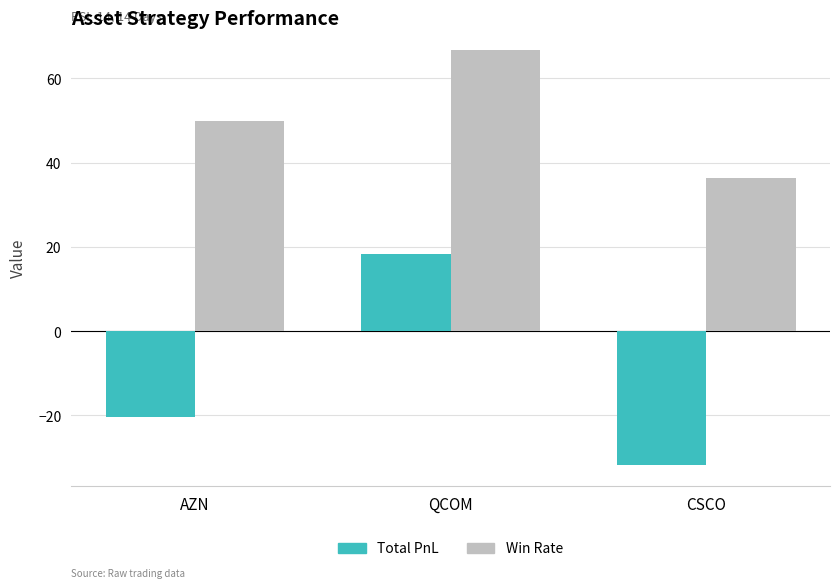

Reading left to right, list all the values displayed in this chart.

Total PnL: -20.4	18.3	-31.8
Win Rate: 50.0	66.7	36.4